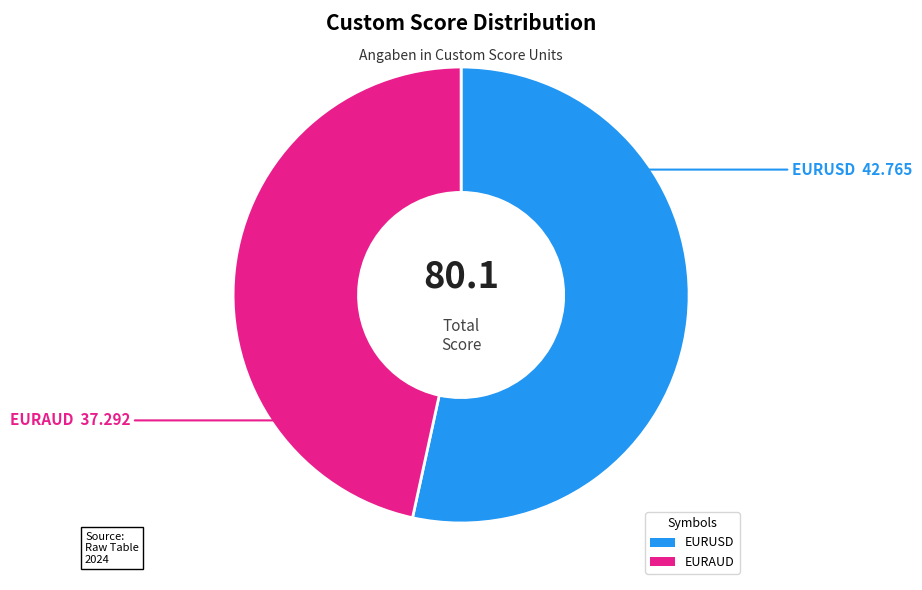

What is the ratio of the value at EURUSD to the value at EURAUD?

1.1